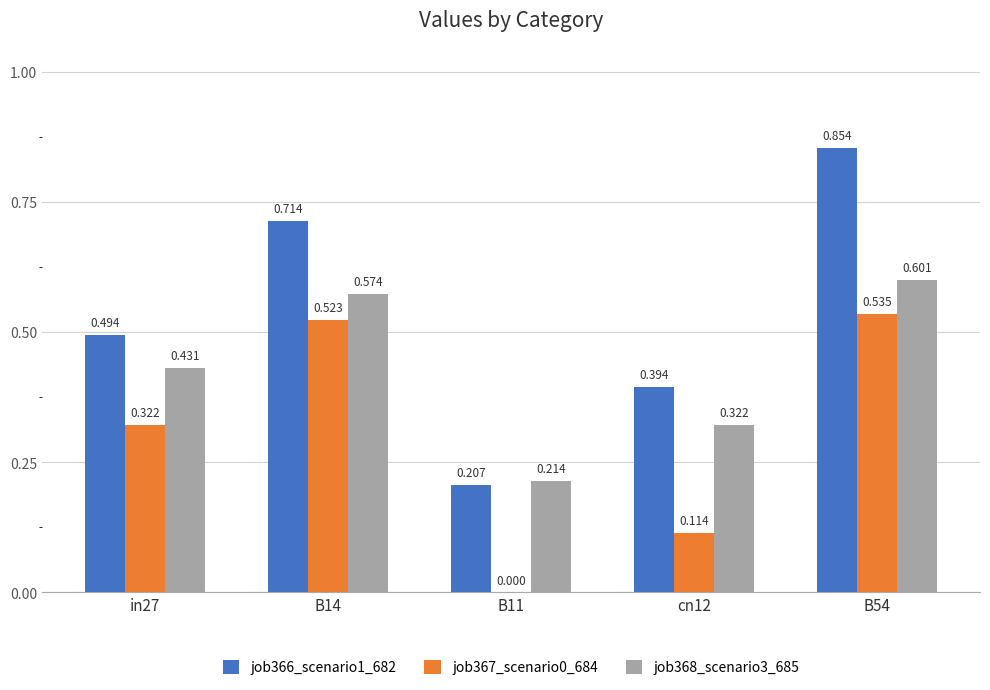

List the labels in order of job366_scenario1_682 value, smallest first.

B11, cn12, in27, B14, B54